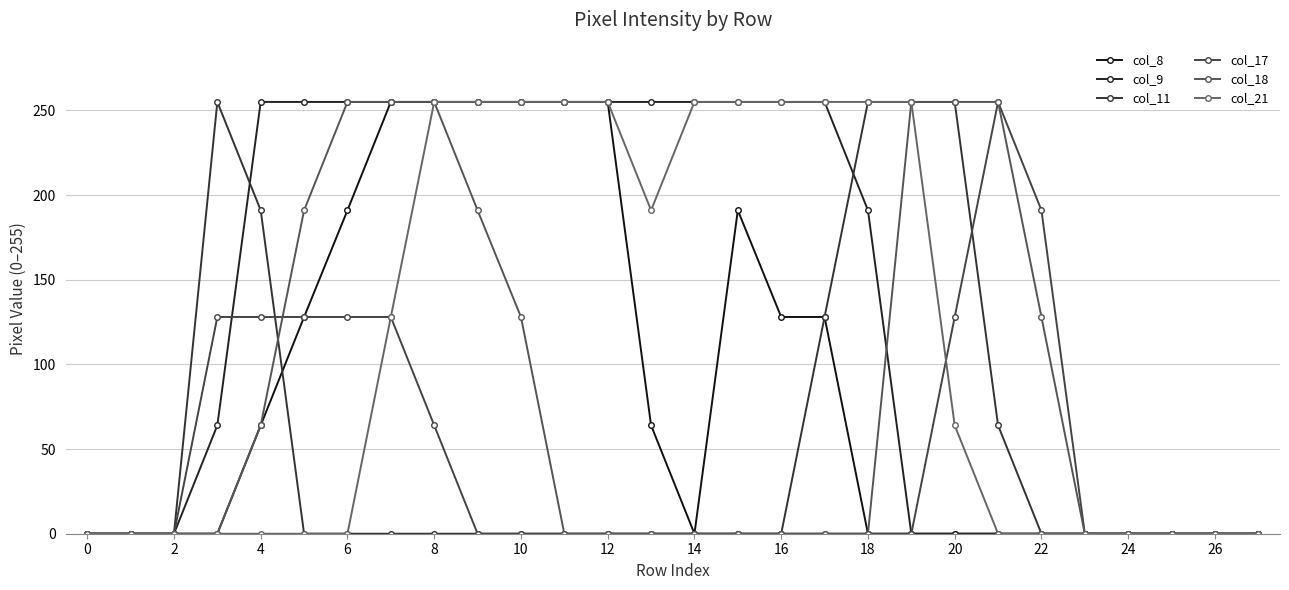

How many data points does each series have?

28